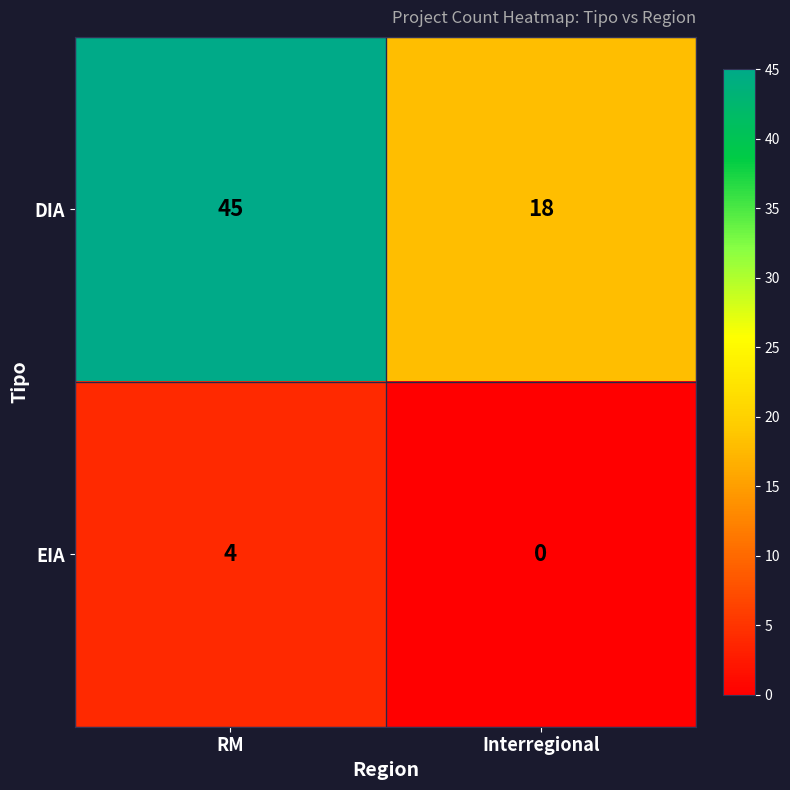

Reading left to right, transcribe all the data shown in this chart.

DIA: 45	18
EIA: 4	0